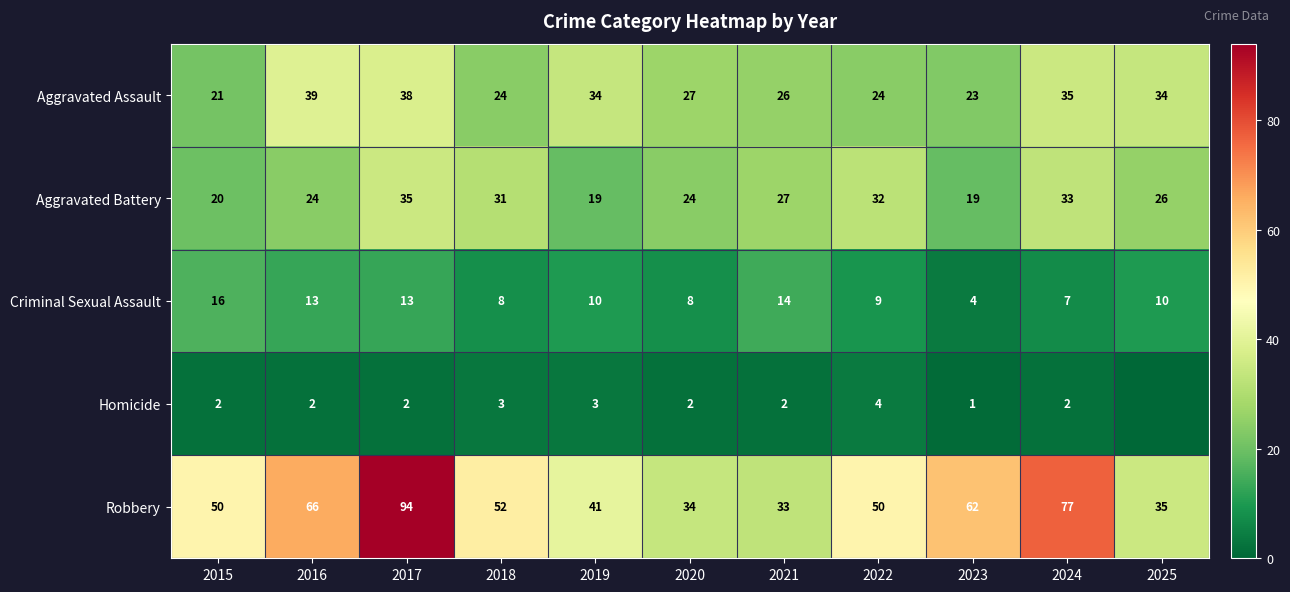

How many values in the Criminal Sexual Assault series are below 10?

5